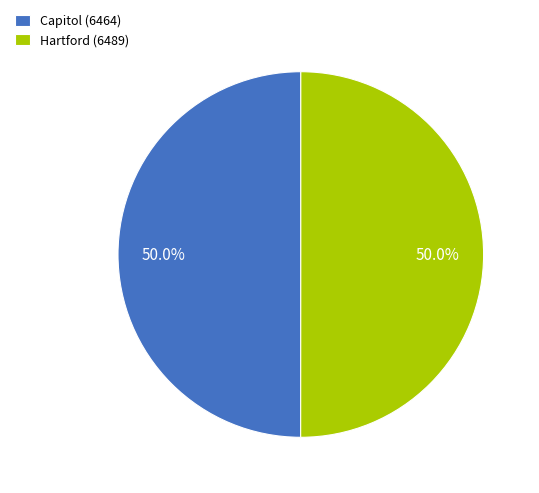

What is the ratio of the value at Capitol (6464) to the value at Hartford (6489)?

1.0